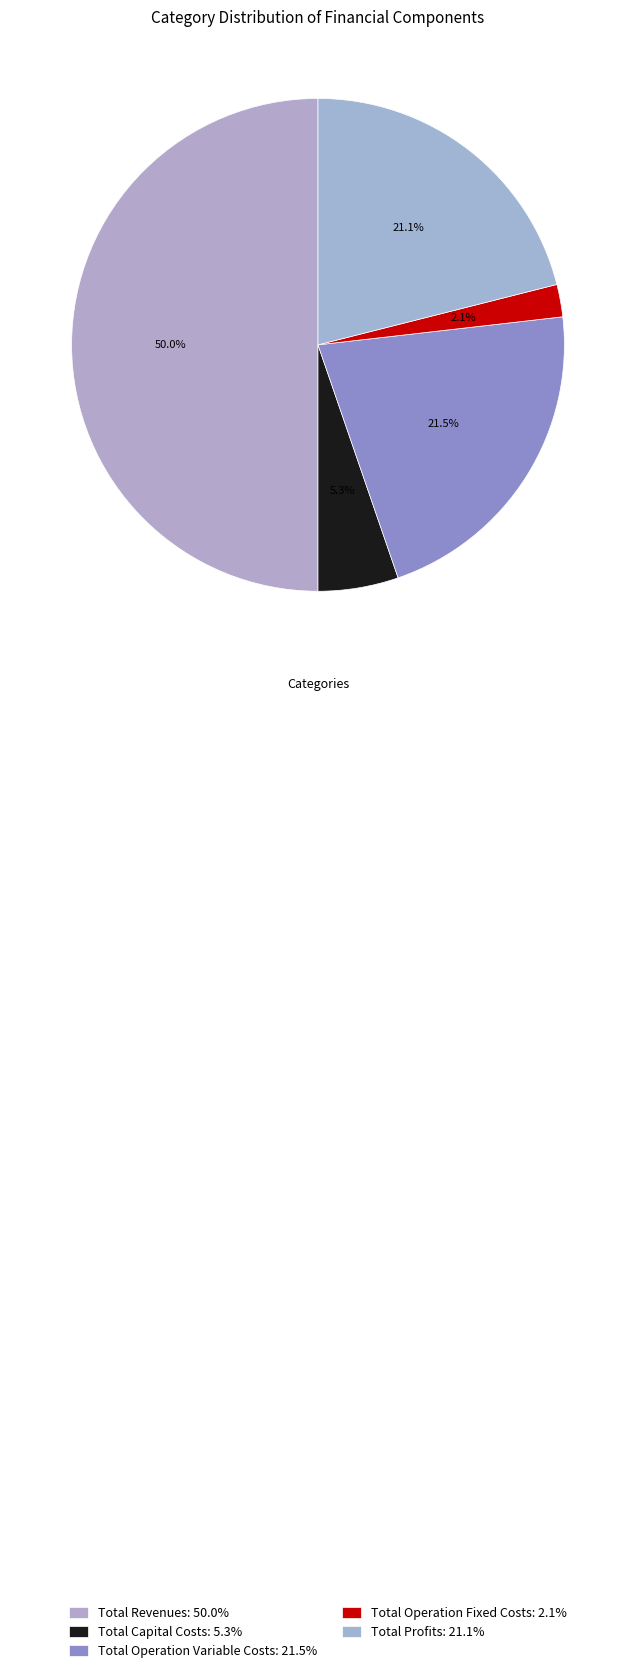

Rank the categories by value from highest to lowest.

Total Revenues, Total Operation Variable Costs, Total Profits, Total Capital Costs, Total Operation Fixed Costs